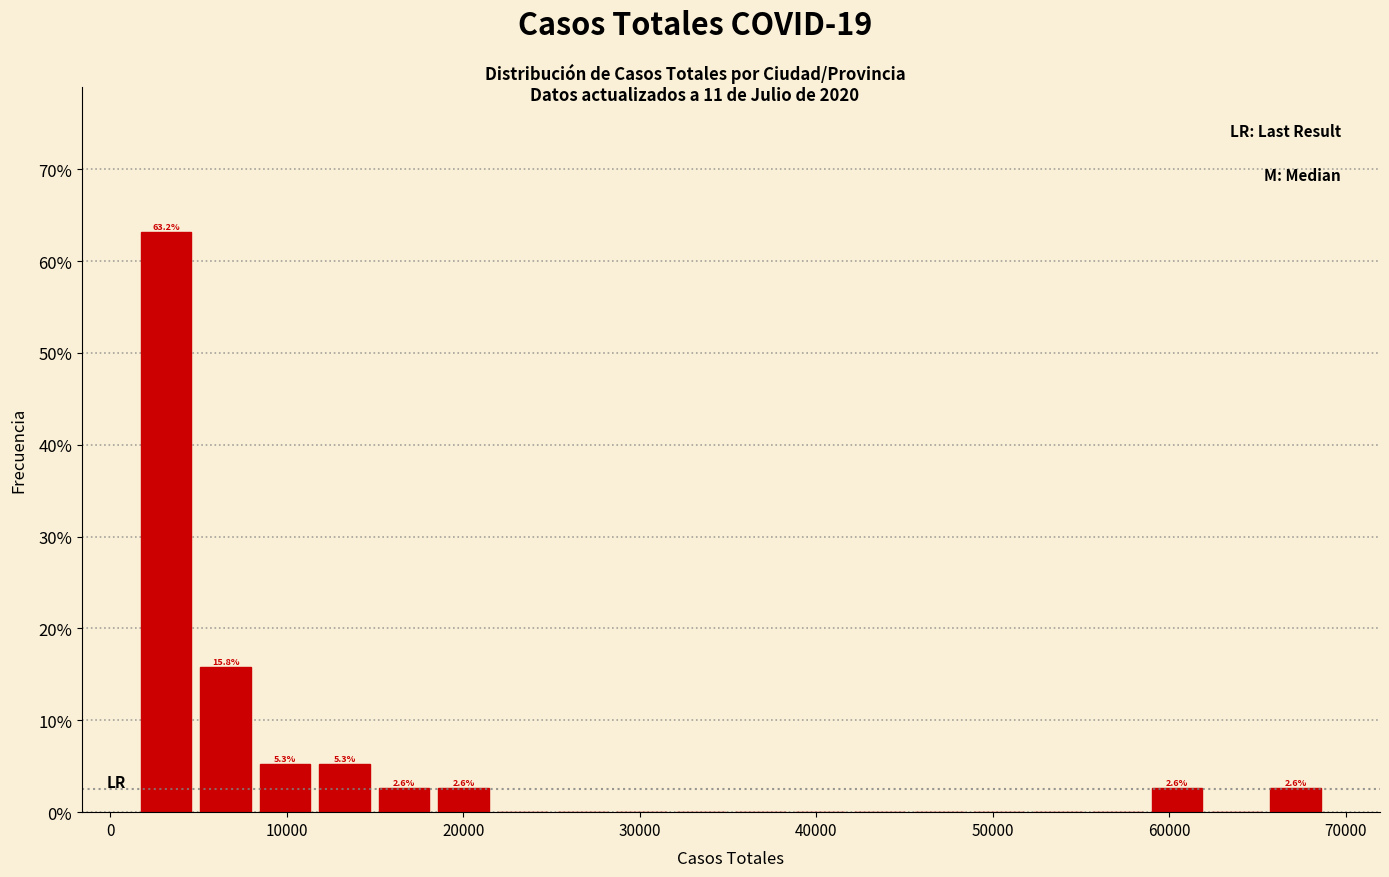

Read against the x-axis, roughly where is the centre of the tallest bar?

3000